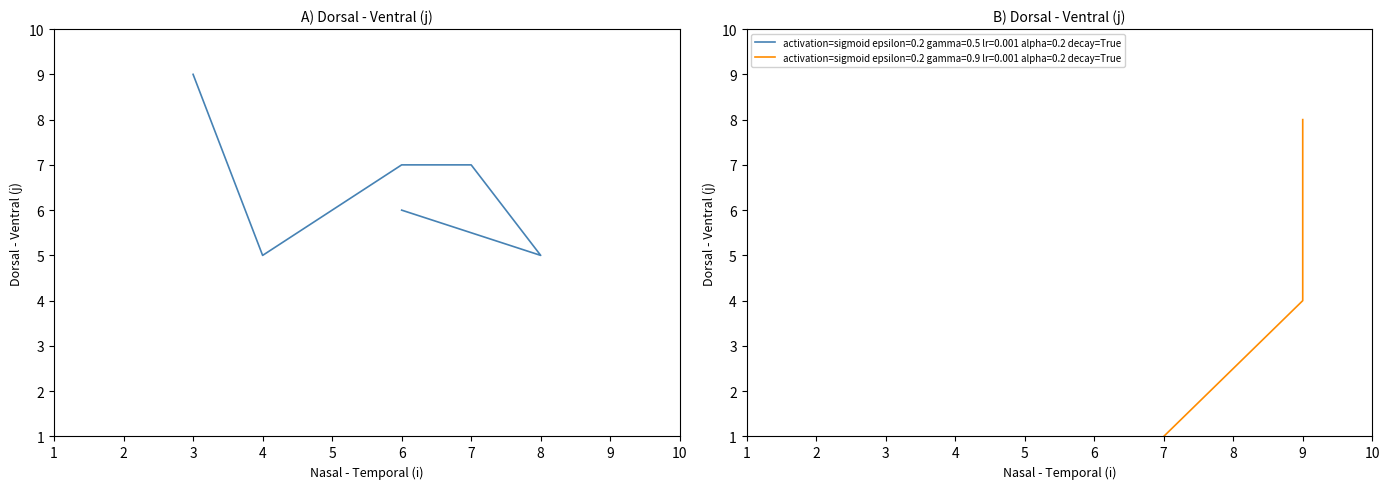

True or false: Dorsal - Ventral A and Dorsal - Ventral B intersect in this chart.

False